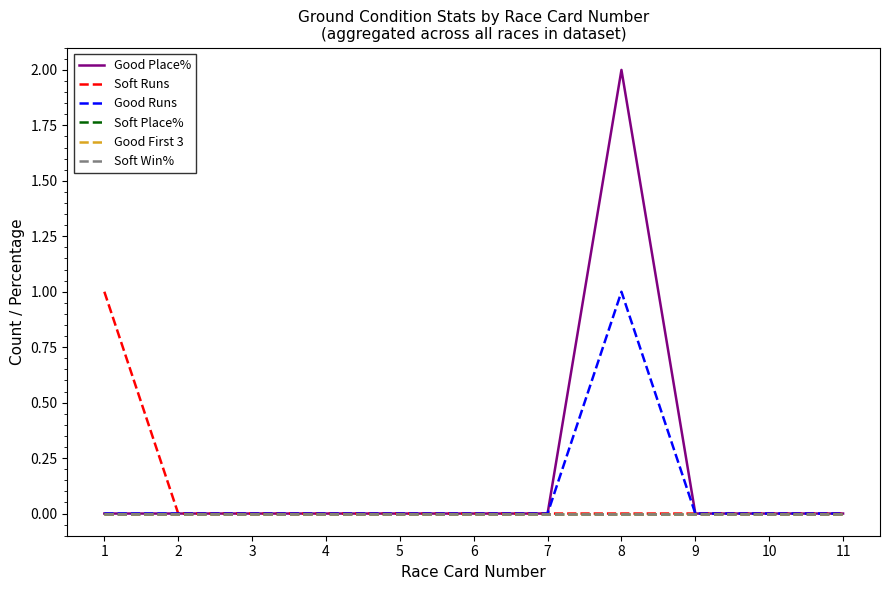

How many lines are shown in the chart?

6